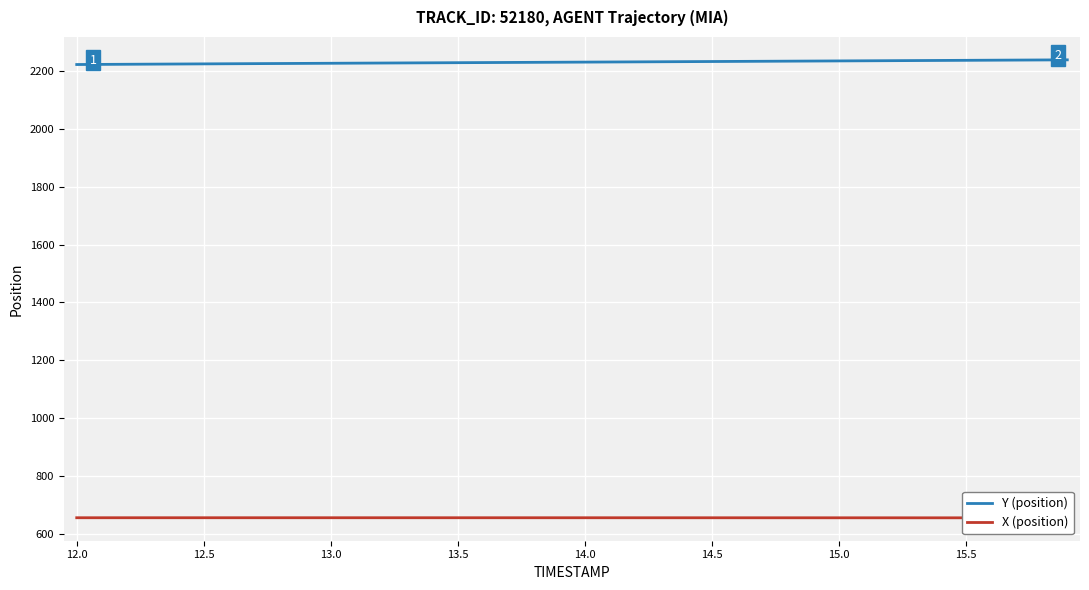

What is the value of the Y (position) point at the 35th from the left?

2238.0